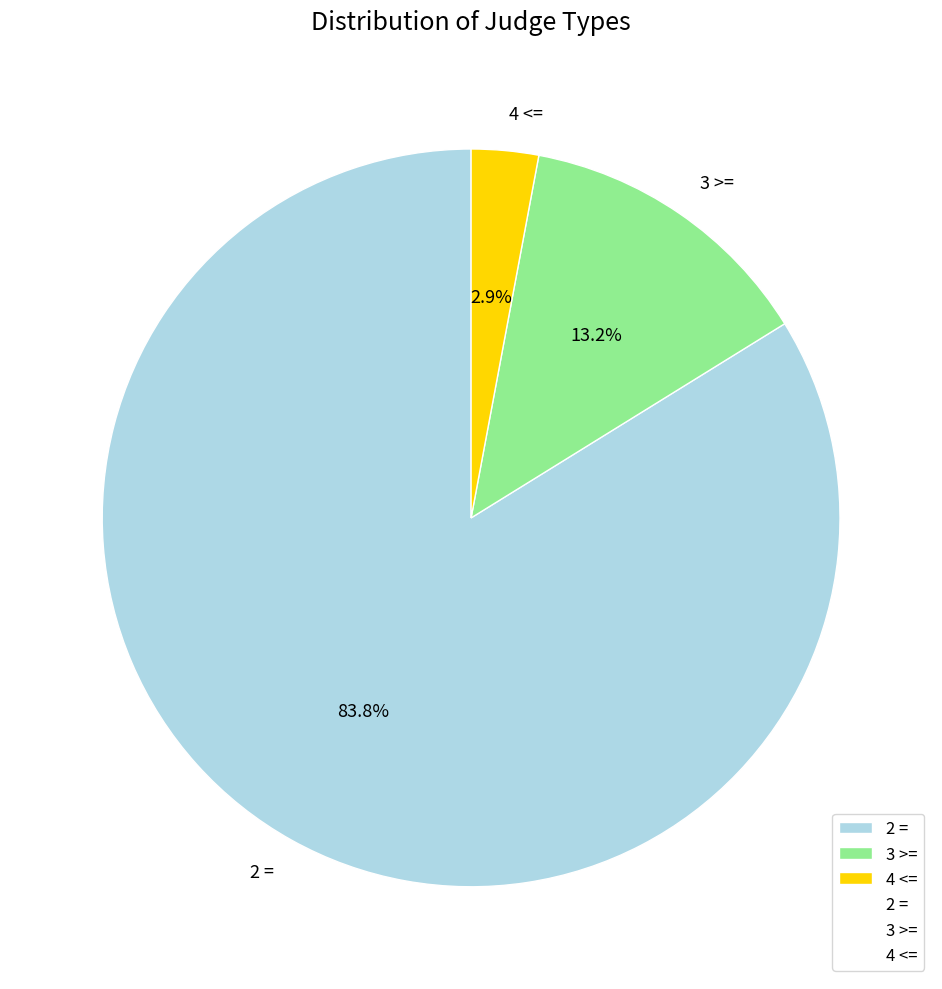

The 2 = slice represents 84% of the pie. True or false?

True